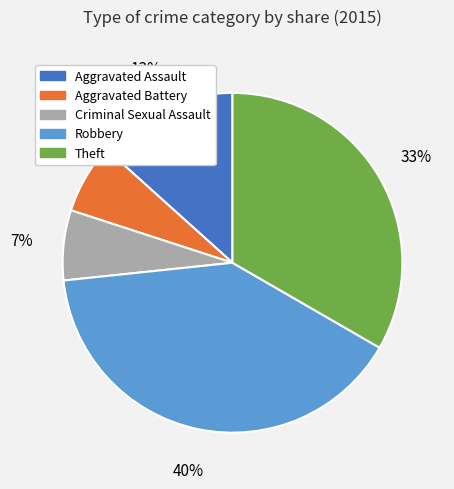

Count the number of slices in the pie.

5